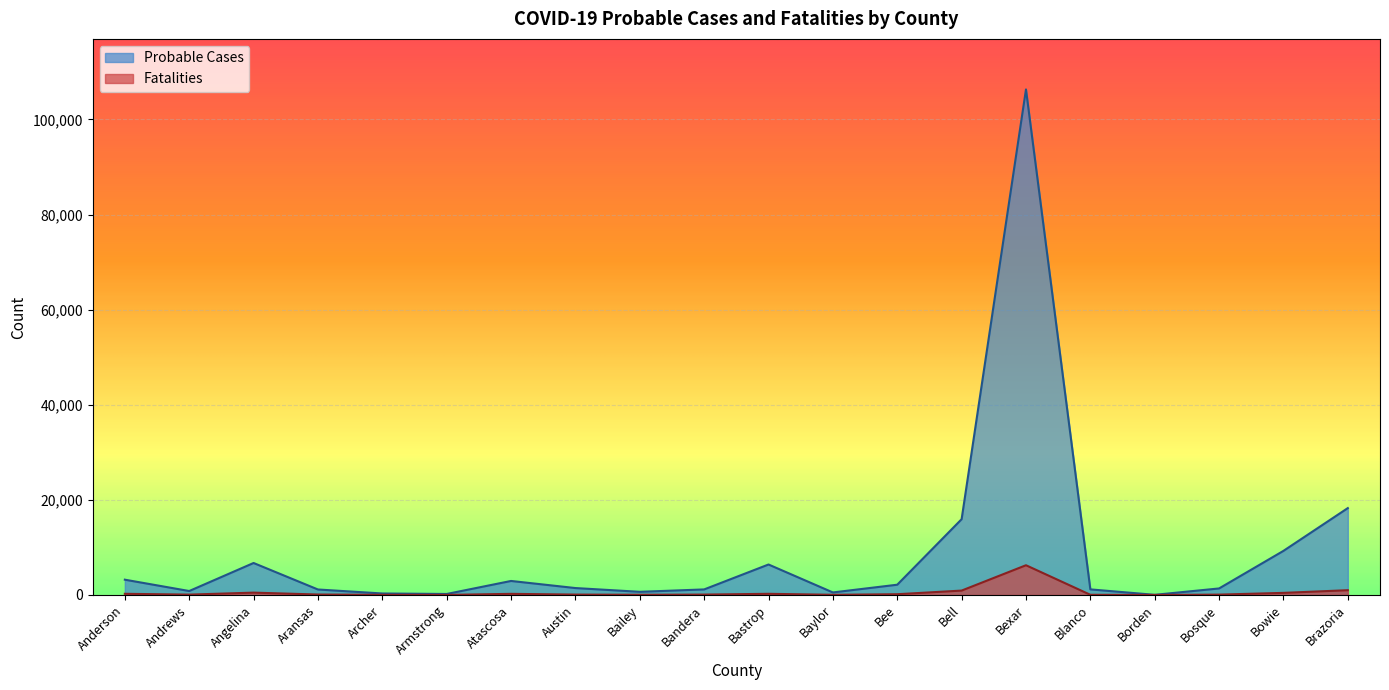

What is the difference between the maximum and minimum values in the Probable Cases series?

106284